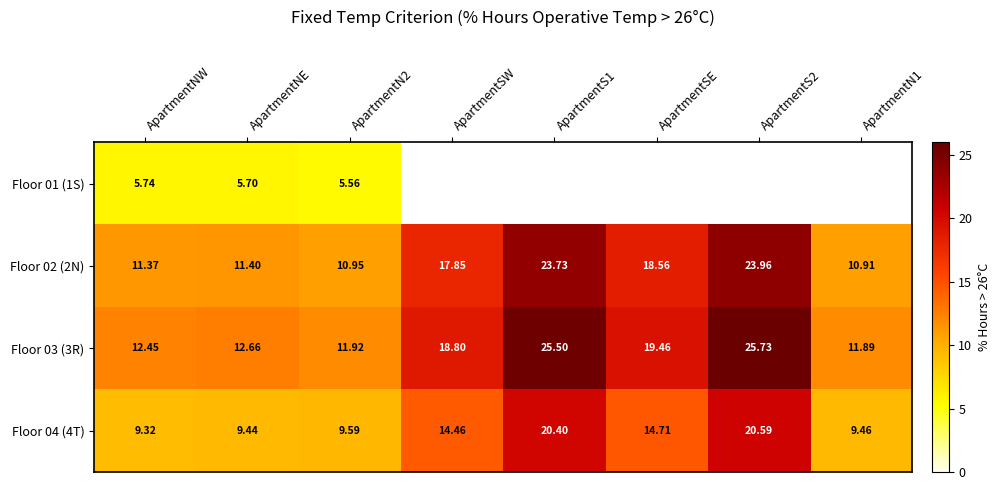

What is the spread (max minus min) of values at ApartmentNW?

6.7